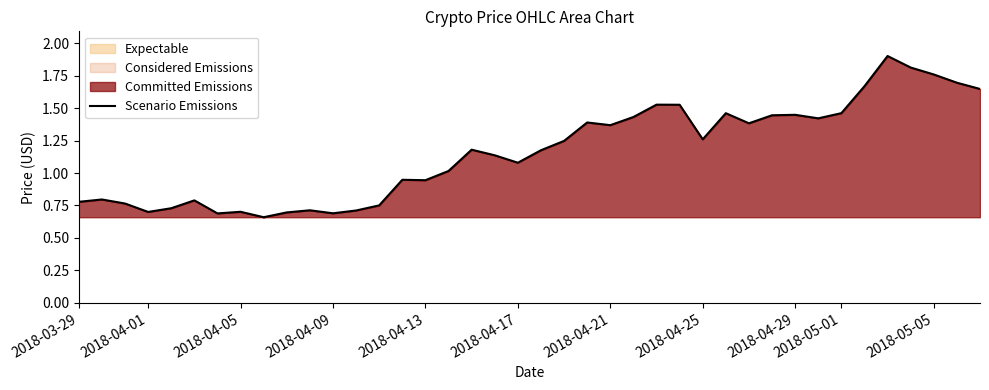

How many values are below 1?

16